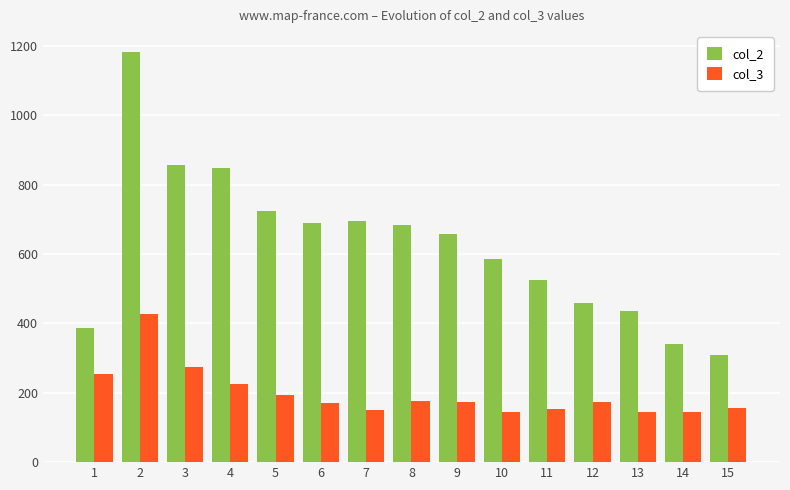

What are all the series names shown in the legend?

col_2, col_3